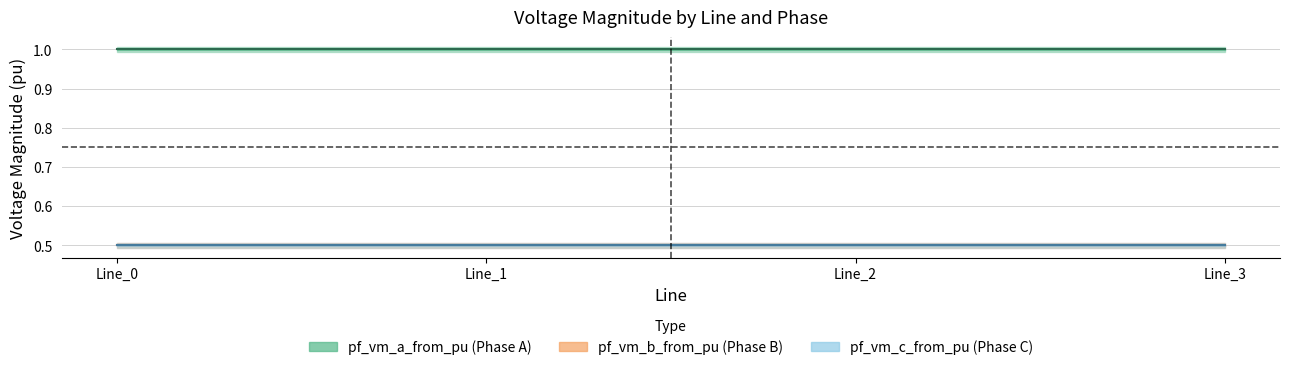

What is the sum of the pf_vm_b_to_pu values at Line_2 and Line_0?

1.0